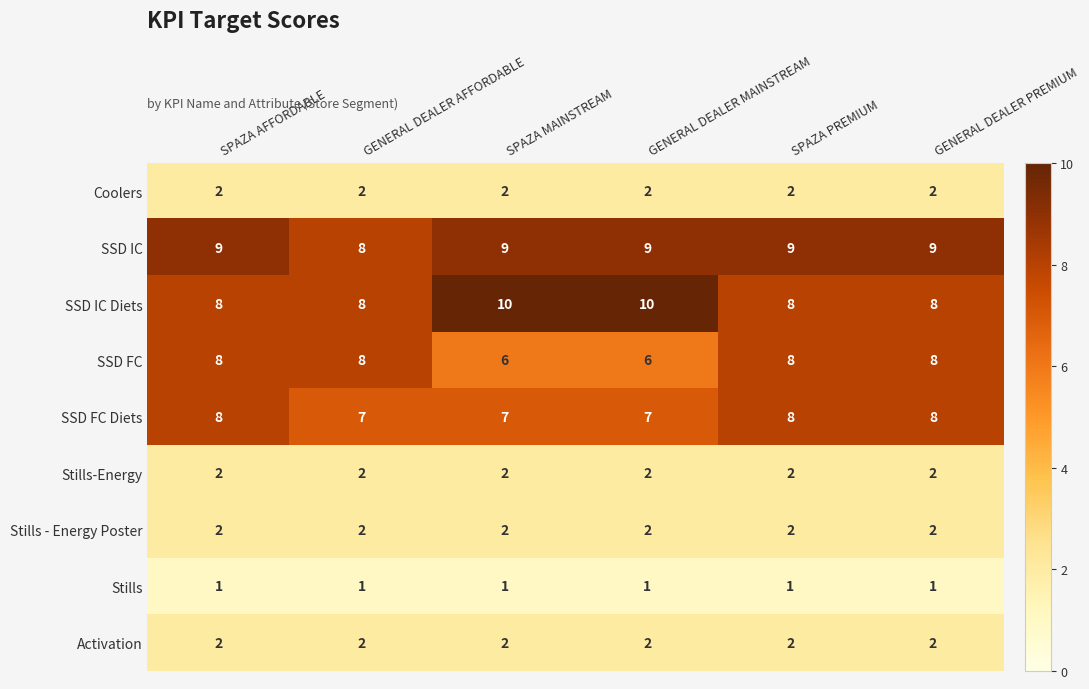

What is the sum of all SSD IC values?

53